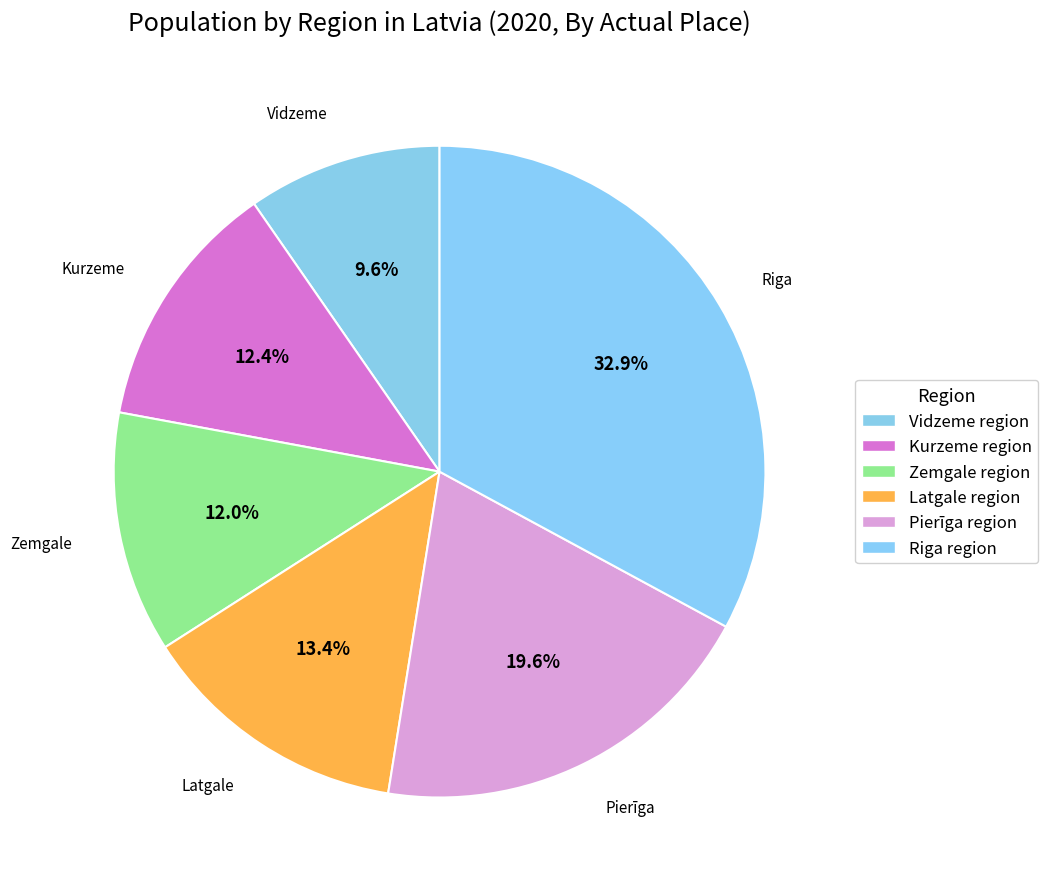

How many segments does this pie chart have?

6